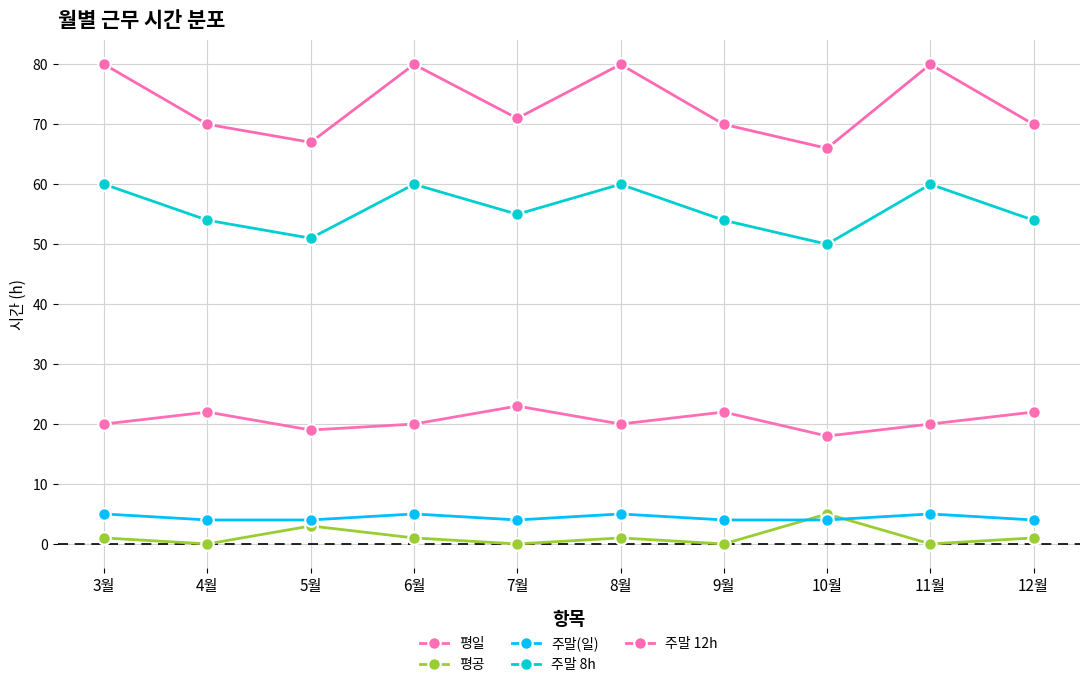

The 주말(일) series shows 5 at 6월. True or false?

True